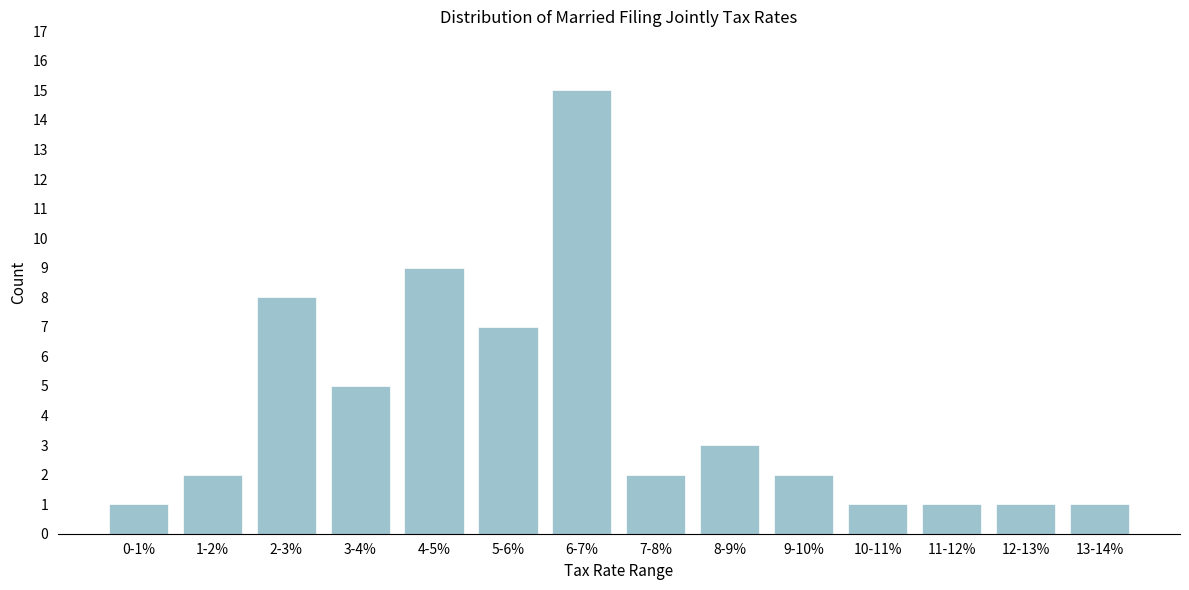

Reading left to right, transcribe all the data shown in this chart.

1	2	8	5	9	7	15	2	3	2	1	1	1	1